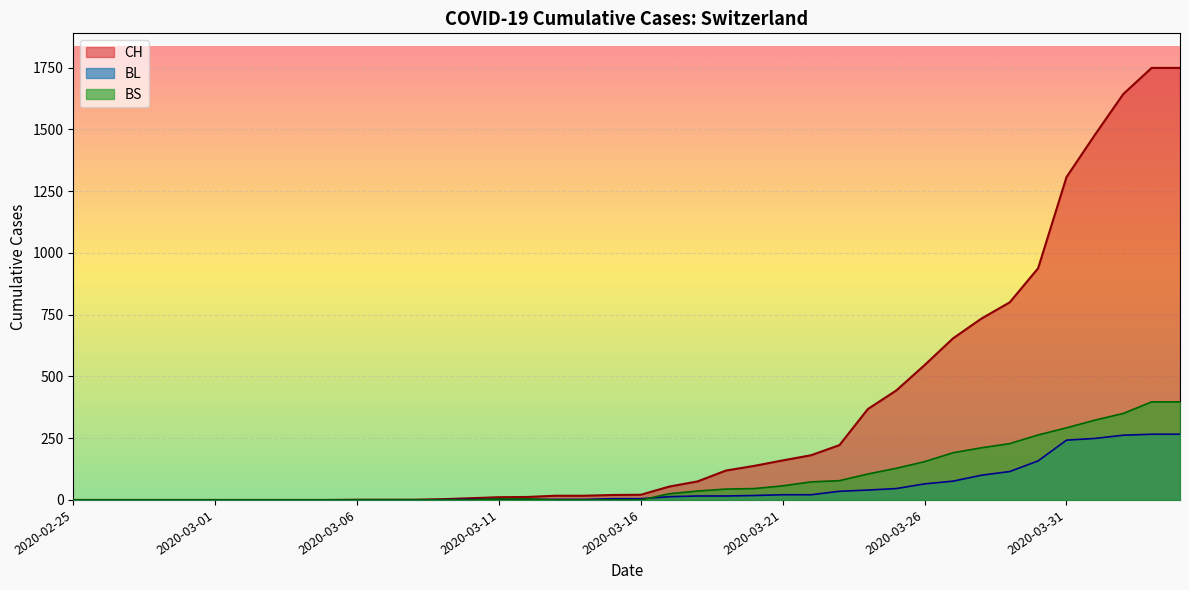

What is the sum of all BS values?

3407